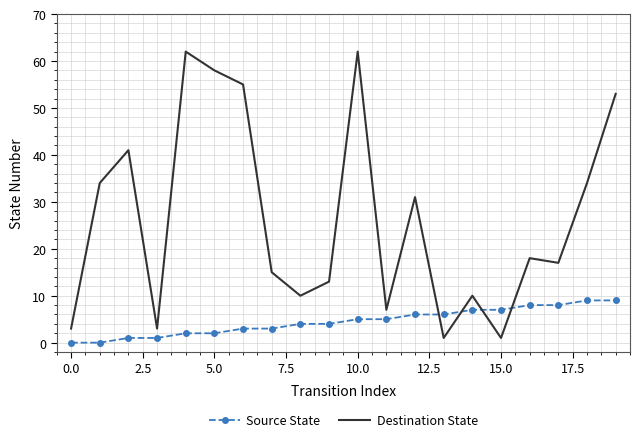

After their last crossing, which series has the higher values: Source State or Destination State?

Destination State